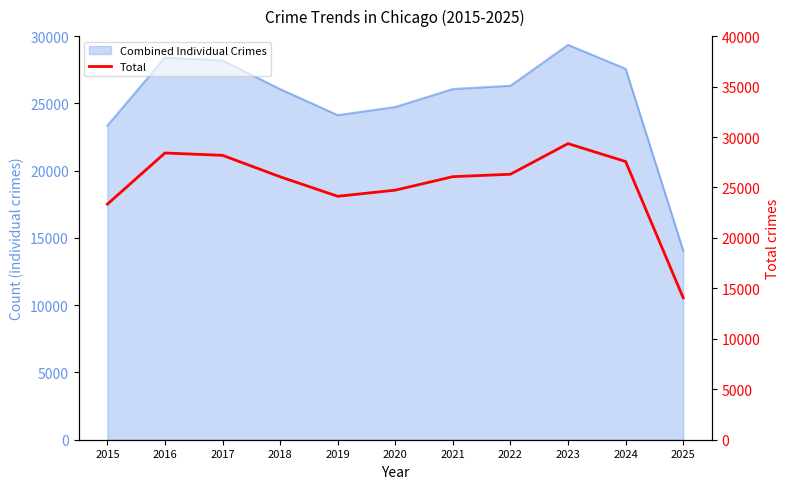

Reading right to left, what are all the values shown in this chart?

2025=14068	2024=27571	2023=29347	2022=26310	2021=26070	2020=24733	2019=24125	2018=26059	2017=28185	2016=28415	2015=23345